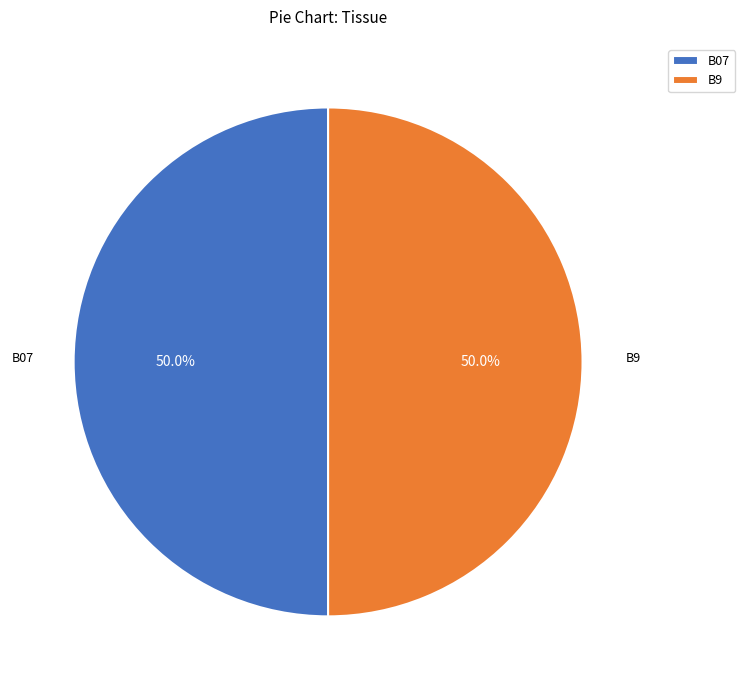

What percentage is NOT represented by B9?

50.0%